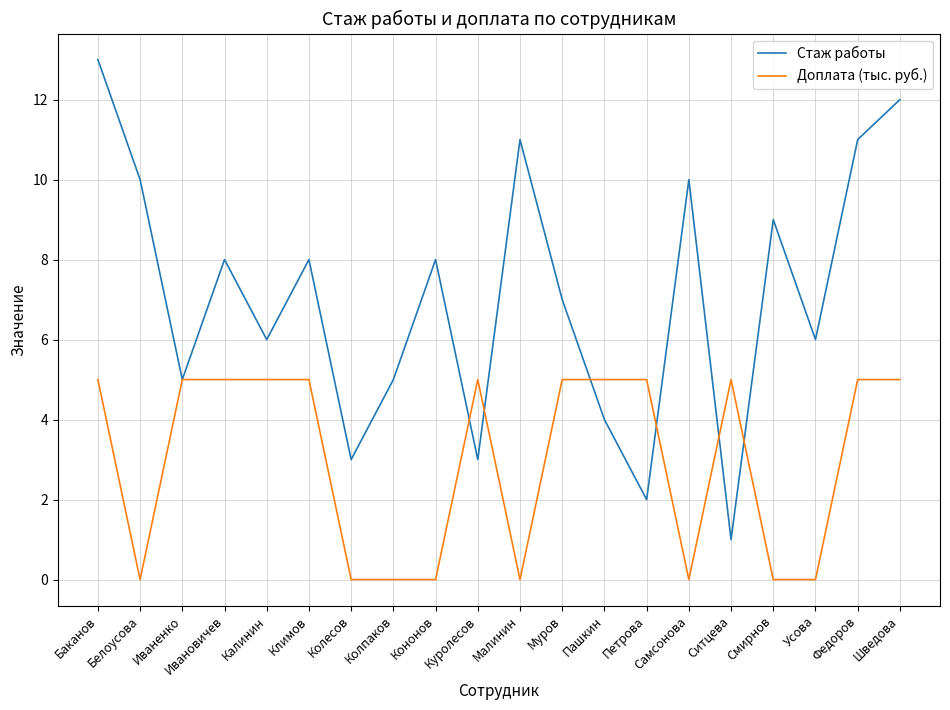

Which category has the highest value across all series?

Баканов